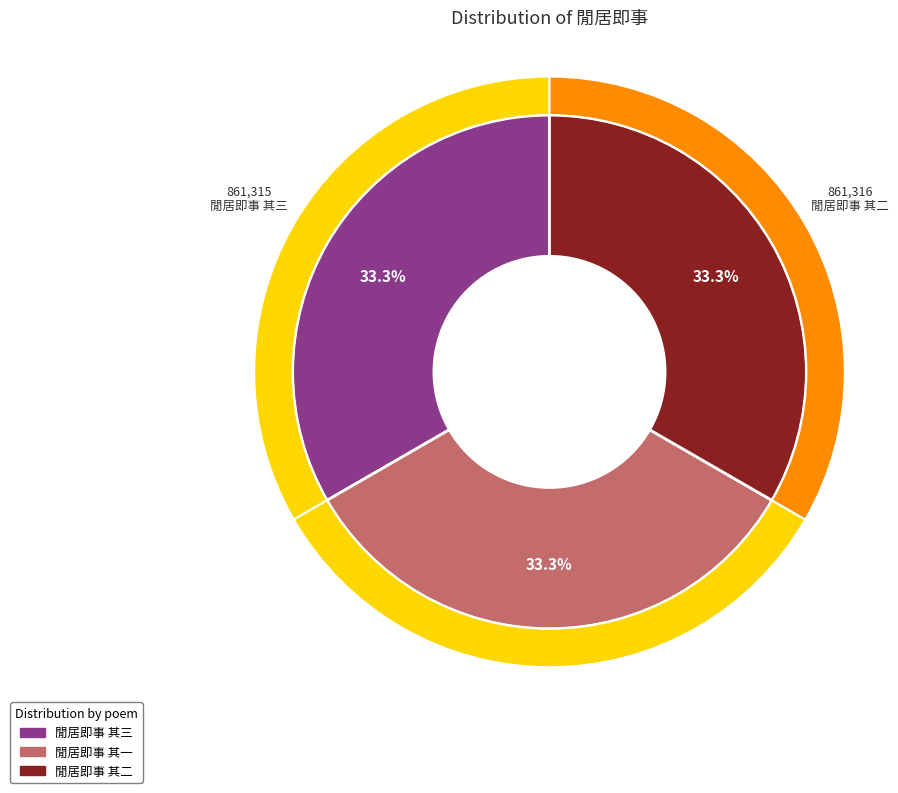

What is the total percentage of 閒居即事 其二 and 閒居即事 其一?

66.7%